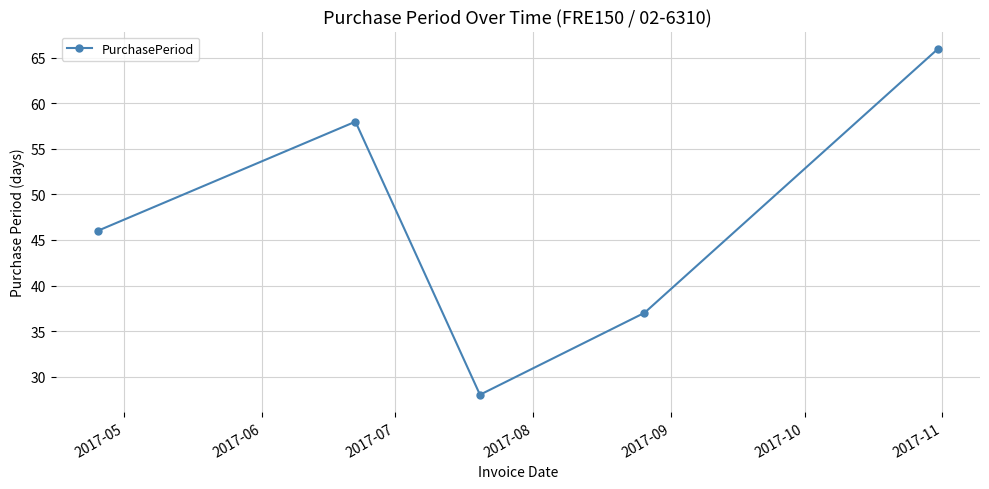

Reading right to left, extract all data points from this chart.

66	37	28	58	46